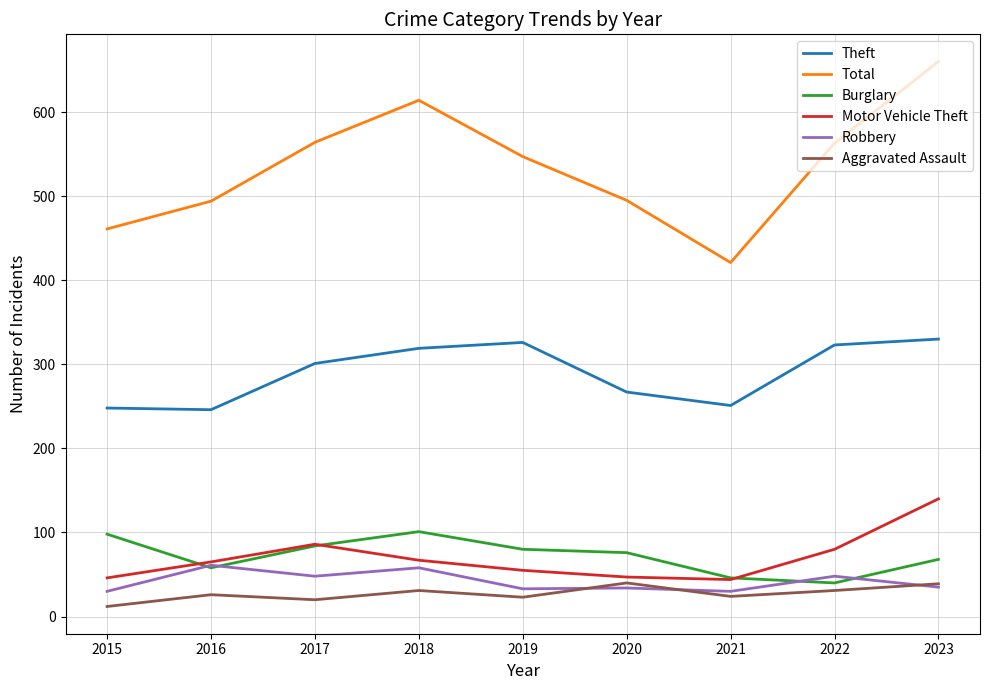

How many interior local peaks does the Theft series have?

1